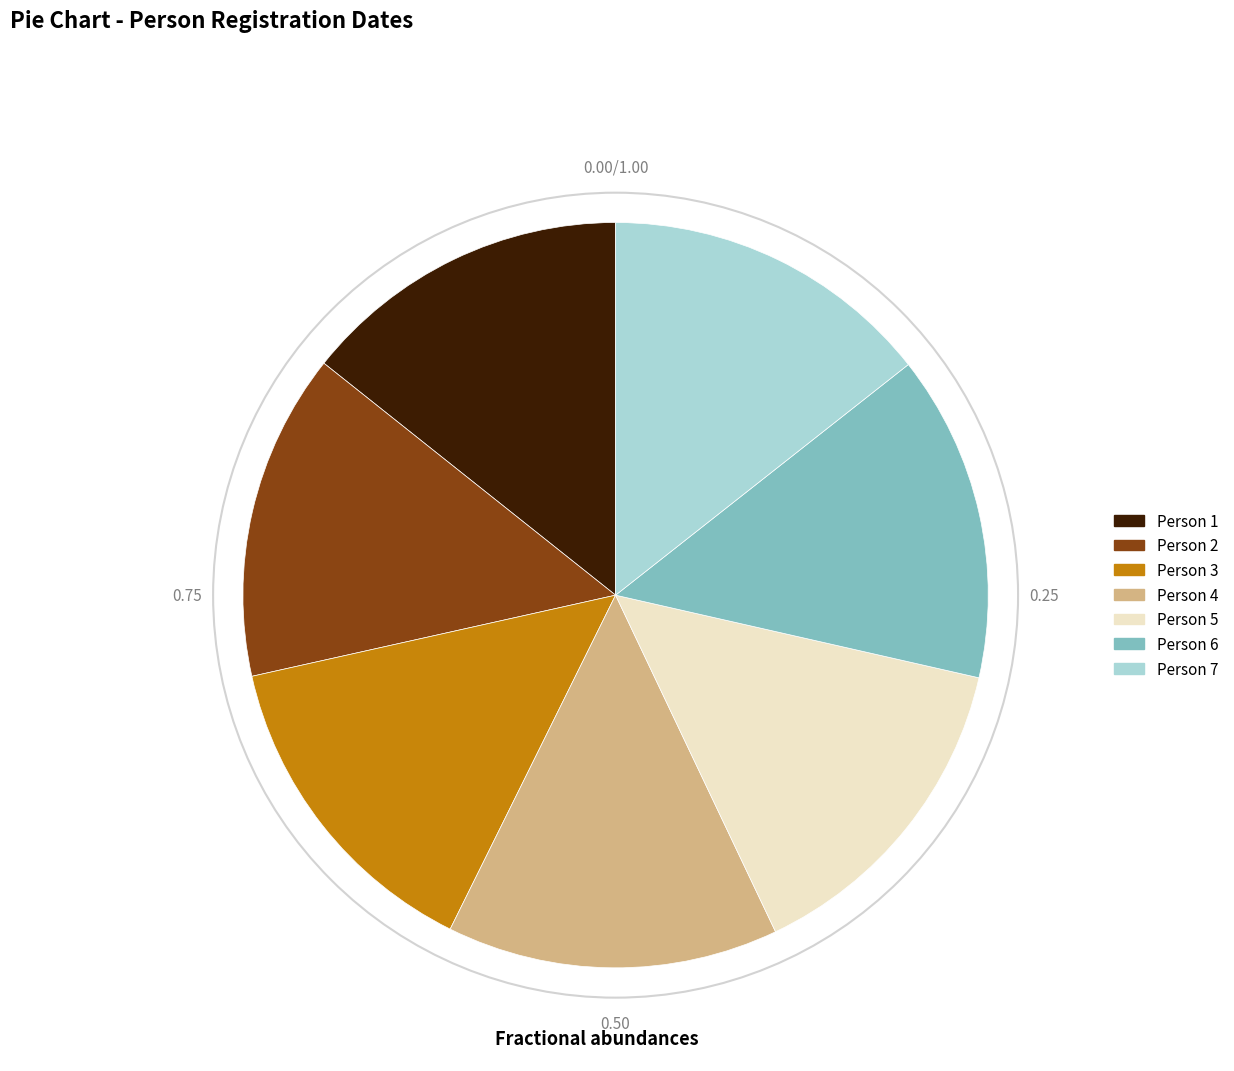

Is Person 4 the majority of the pie?

No